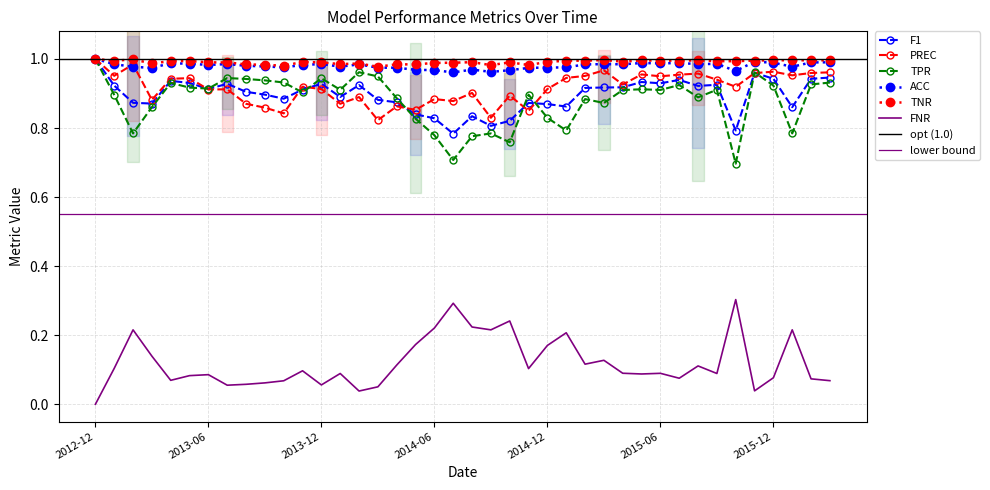

Which category has the highest value in the F1 series?

2012-12